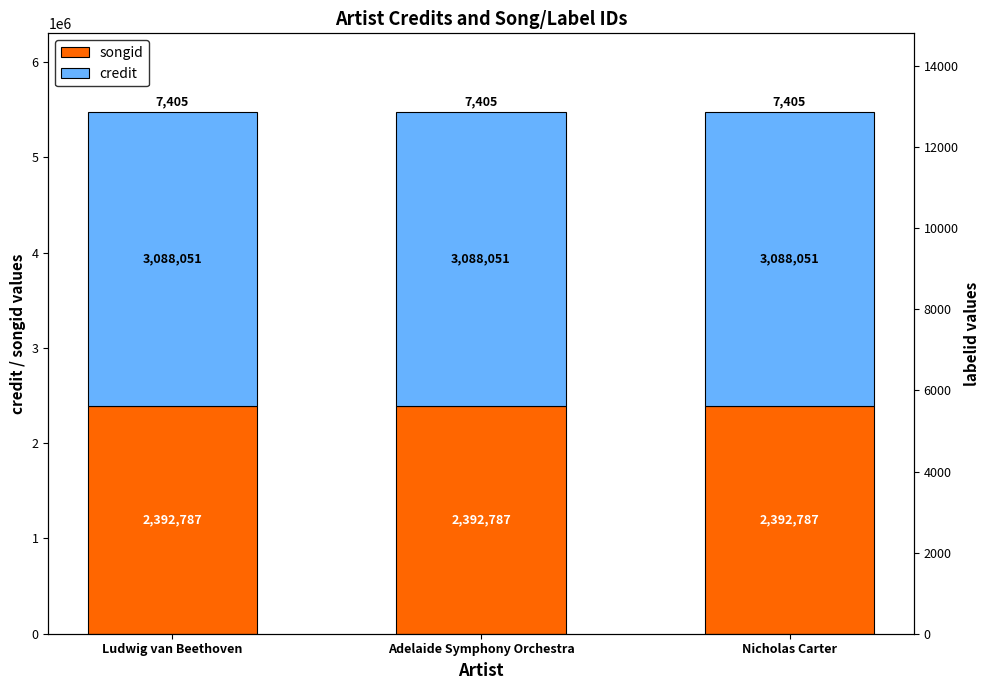

Is the value of credit at Adelaide Symphony Orchestra greater than the value of songid at Ludwig van Beethoven?

Yes